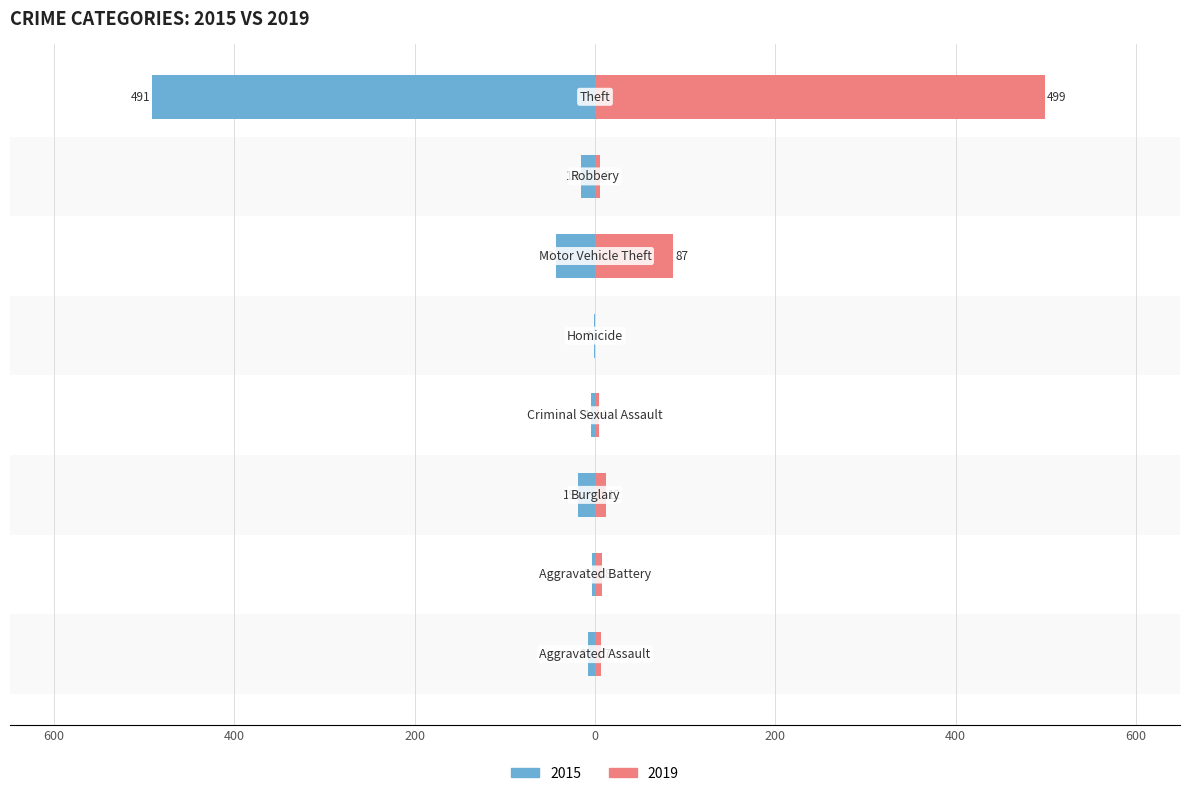

What is the average value of the 2015 series?

-73